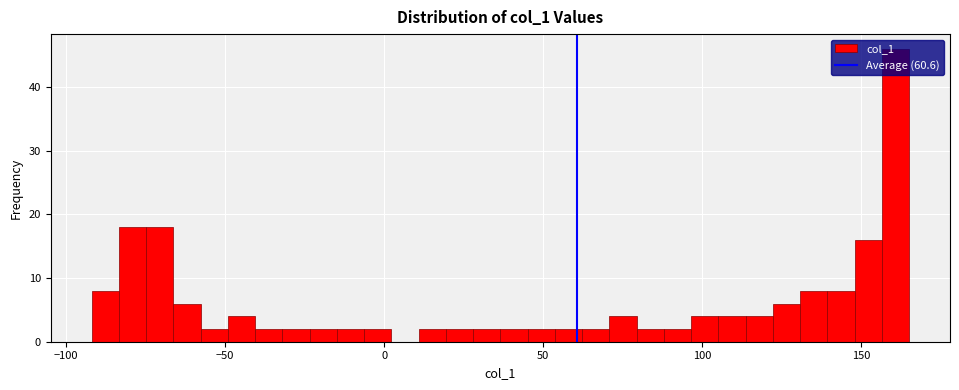

Around what value on the x-axis is the tallest bar? Give the approximate position of its centre, as read against the axis.

160